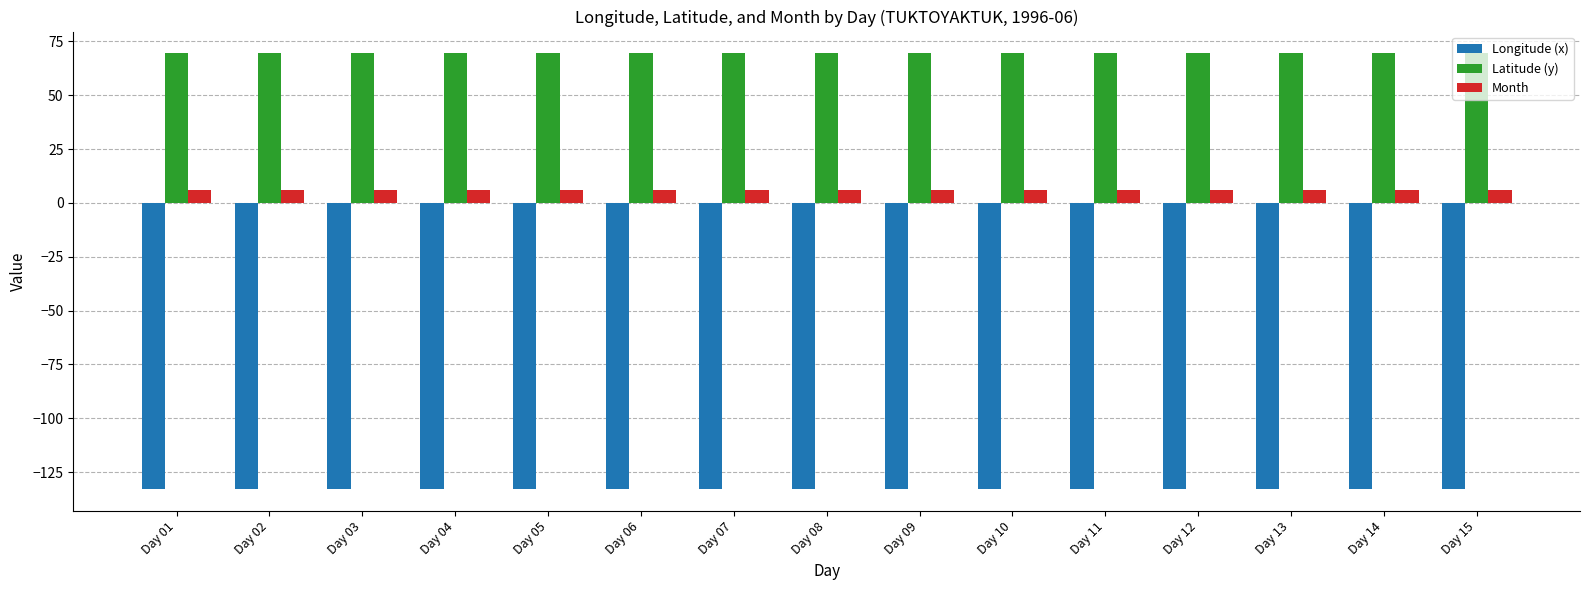

Which series has the largest total across all categories?

Latitude (y)